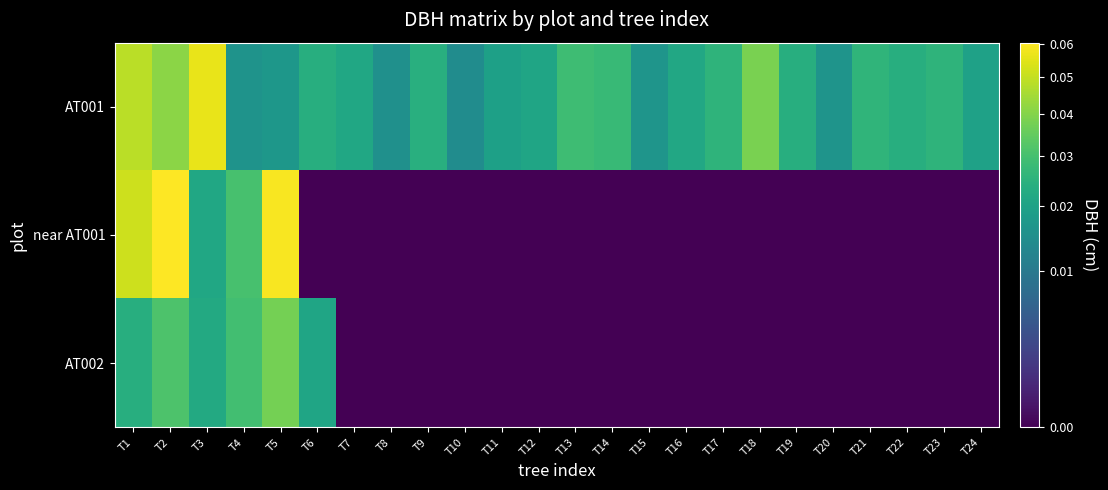

At T4, list the series in order from smallest to largest.

AT001, AT002, near AT001